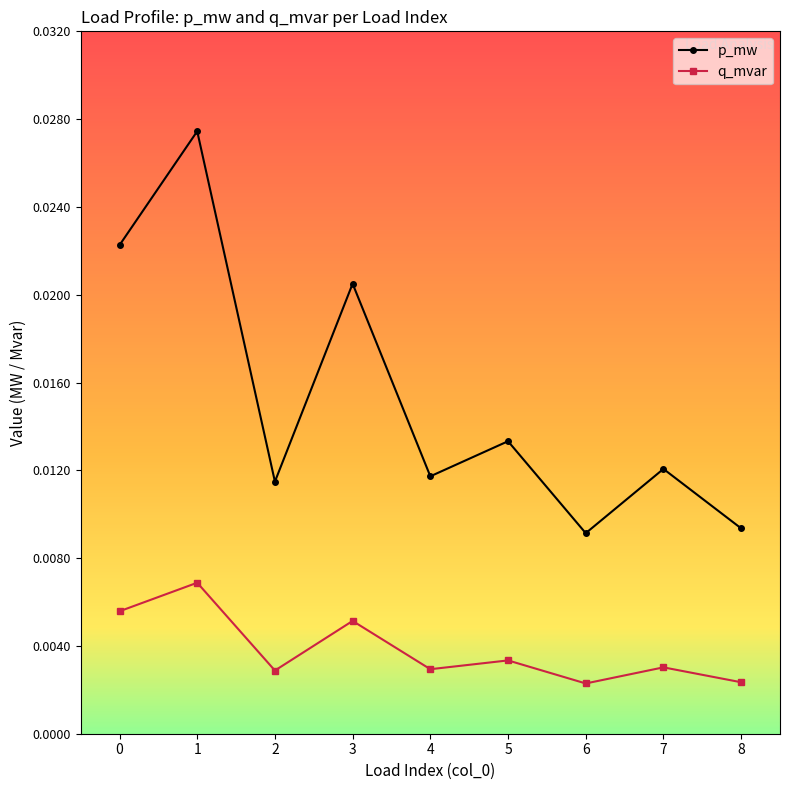

How many lines are shown in the chart?

2